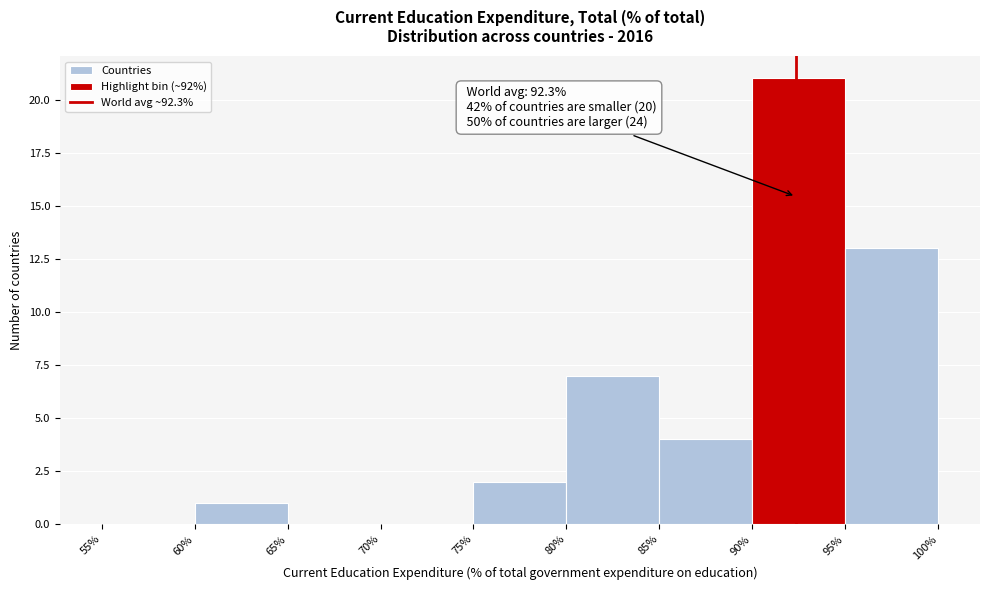

Over which range of the x-axis is the bar tallest?

90% to 95%